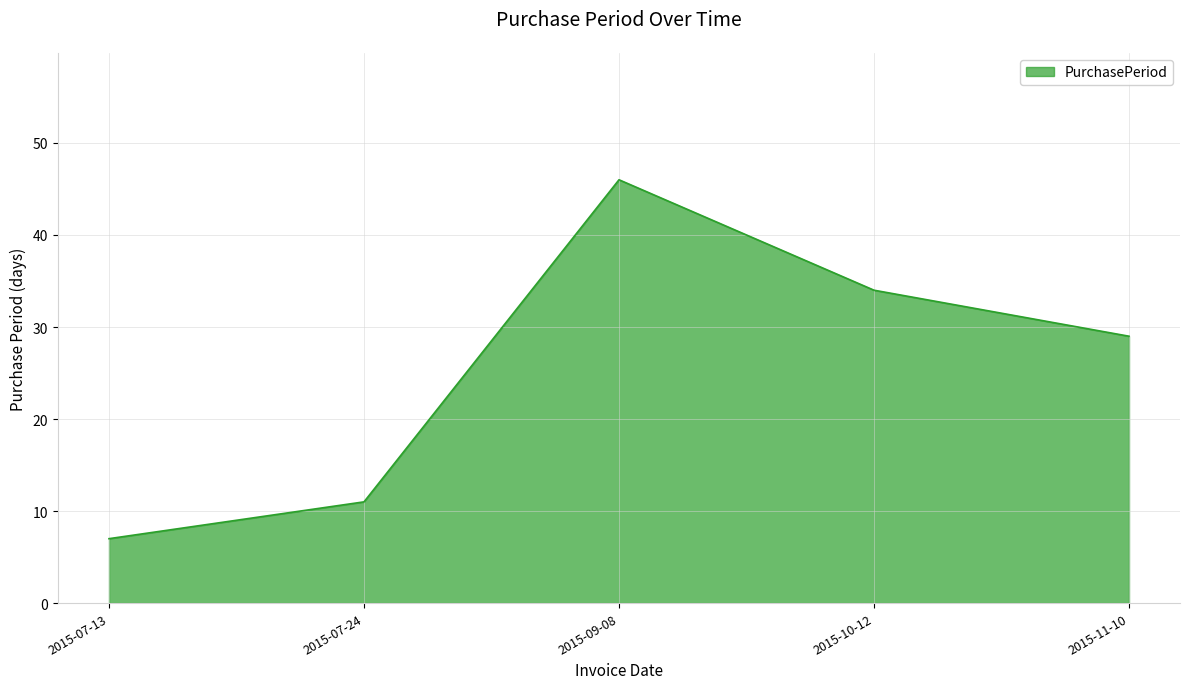

What is the average value?

25